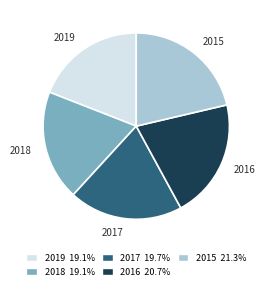

Which slice is the largest?

2015